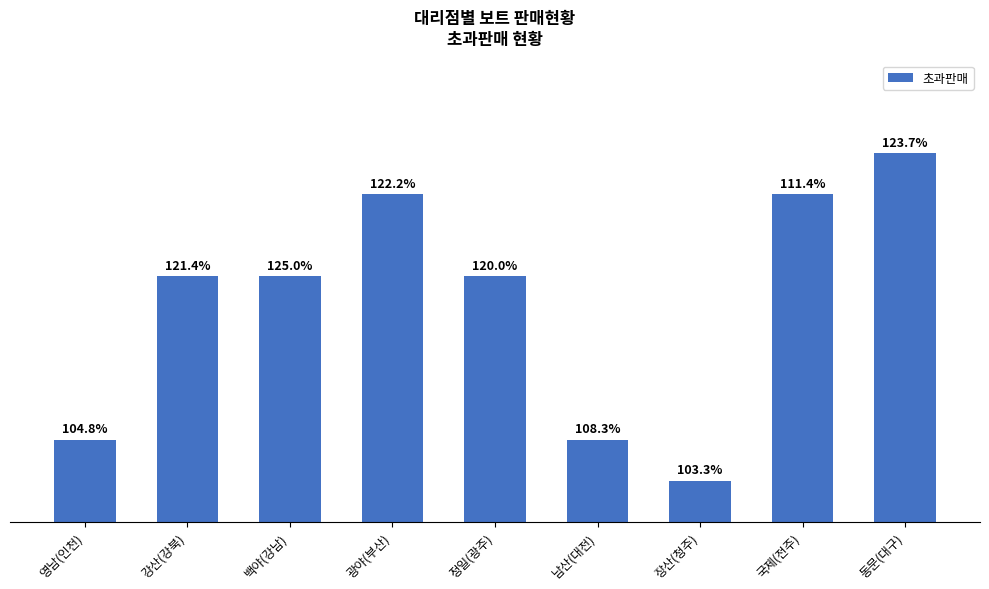

Is it true that the value at 동문(대구) is 45?

True